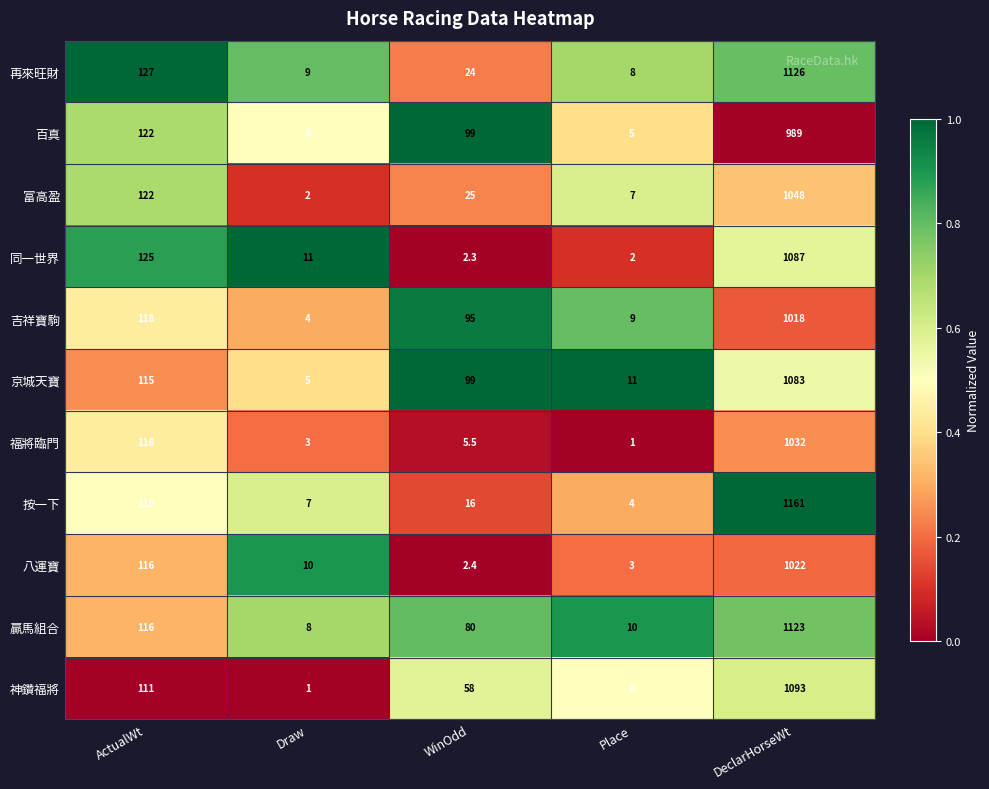

At which category does the chart reach its peak across all series?

DeclarHorseWt